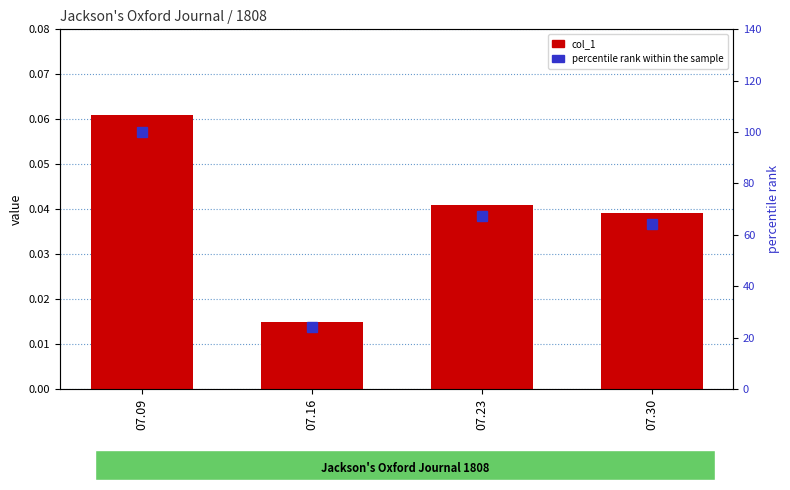

What are all the series names shown in the legend?

col_1, percentile rank within the sample